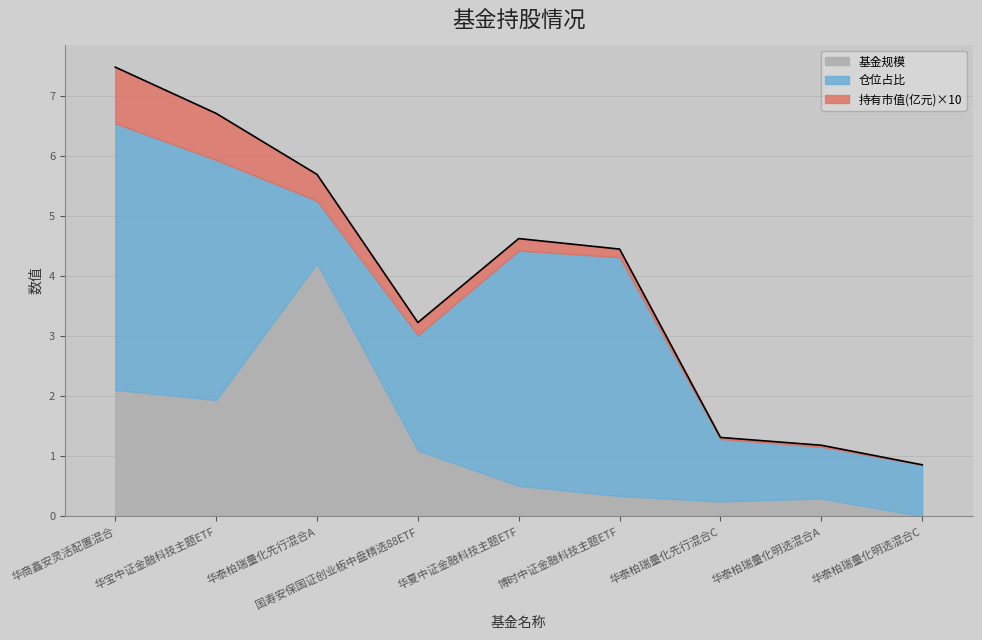

True or false: 仓位占比 has a value of 1.6 at 5.

False